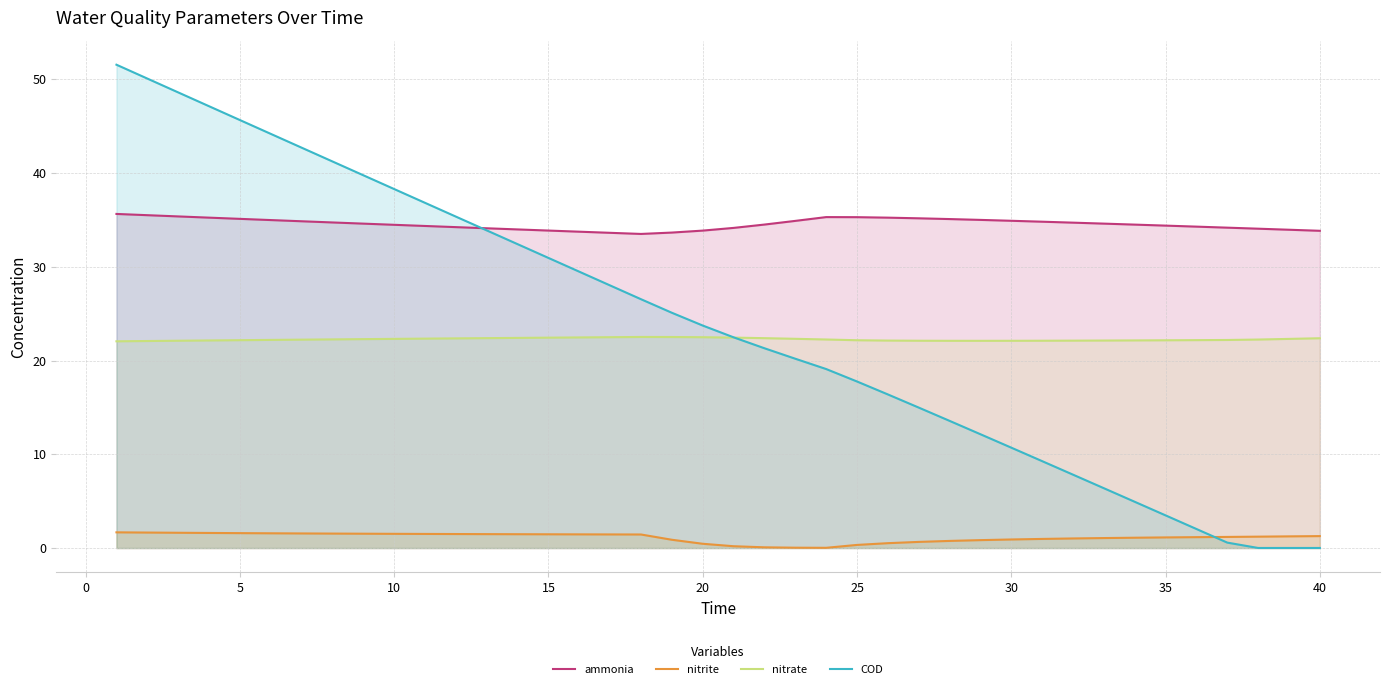

How many distinct data groups are displayed?

4